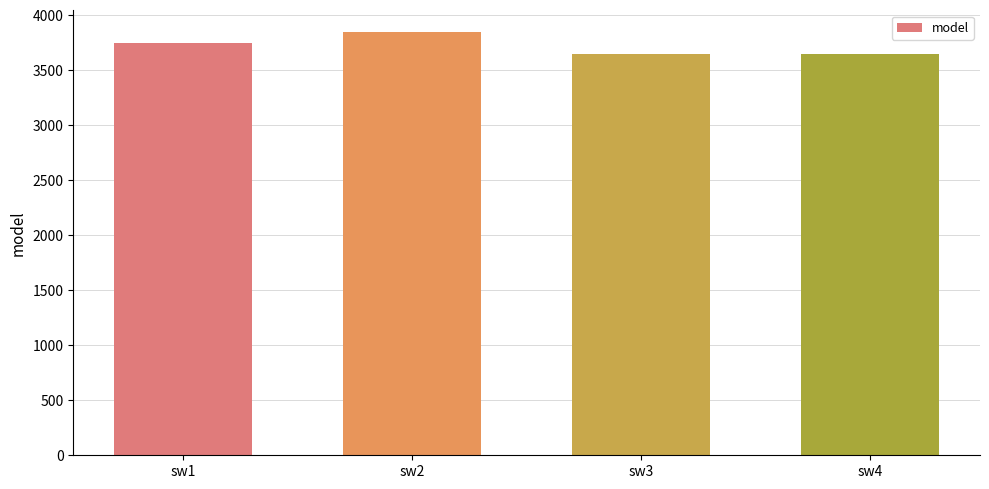

How many data points are less than 3750?

2